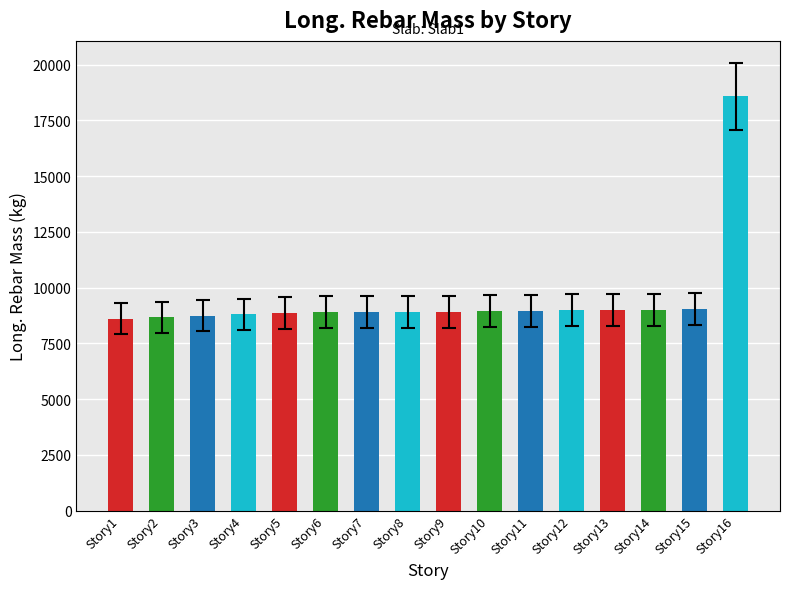

What is the value of the 13th bar from the left?

8979.3